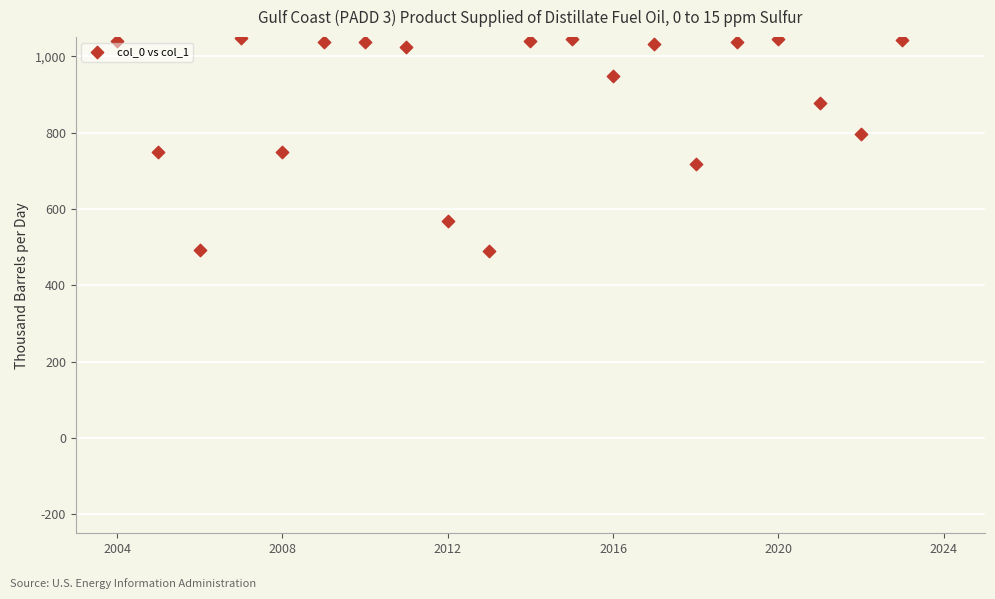

What is the range of X values (max minus min)?

19.0